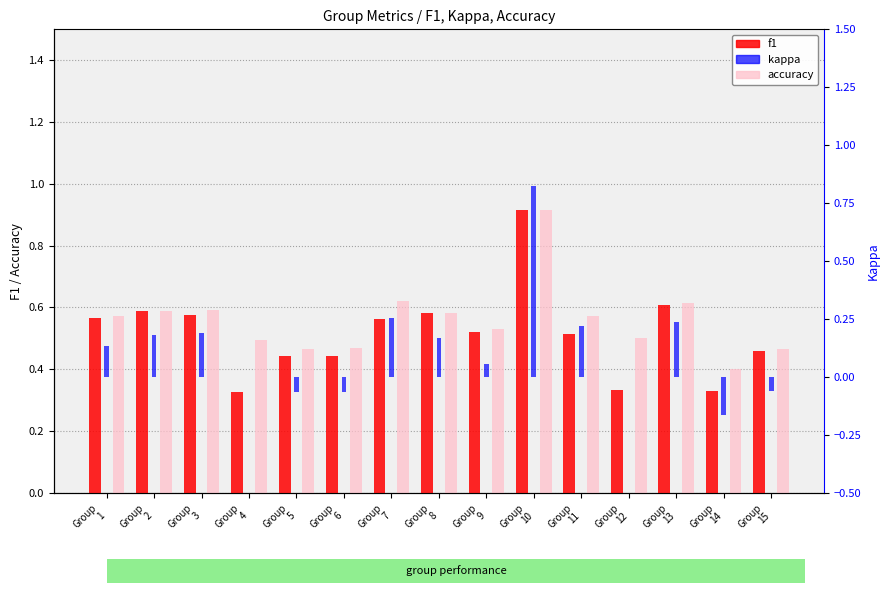

The value of accuracy at Group
4 is 0.2. True or false?

False